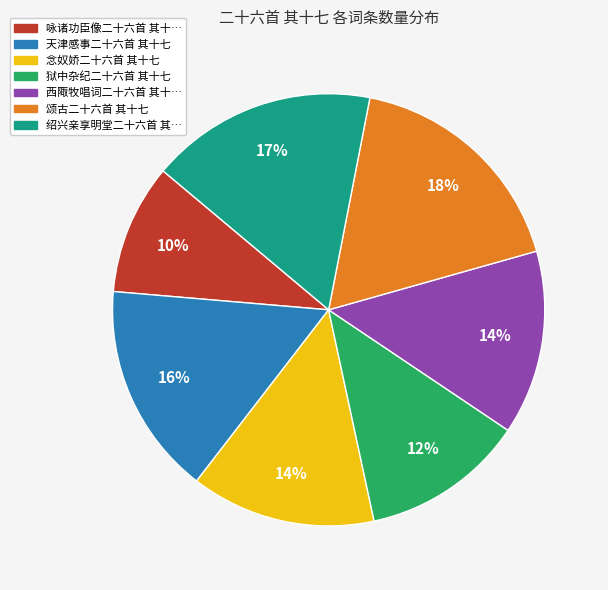

To the nearest percent, what is the difference between the largest and smallest slice percentages?

8%